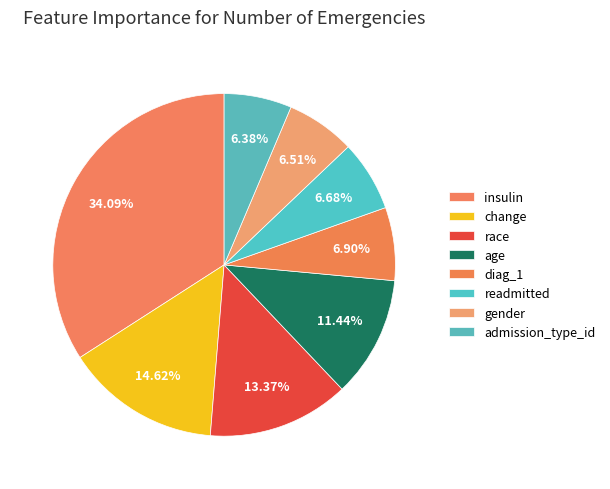

Which slice is the largest?

insulin